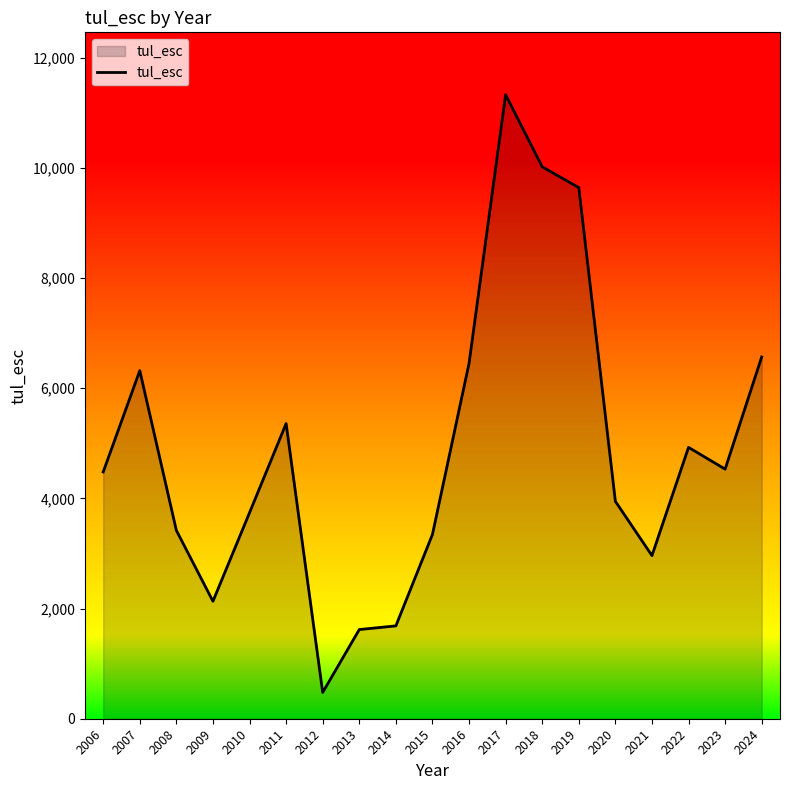

What is the smallest value displayed?

478